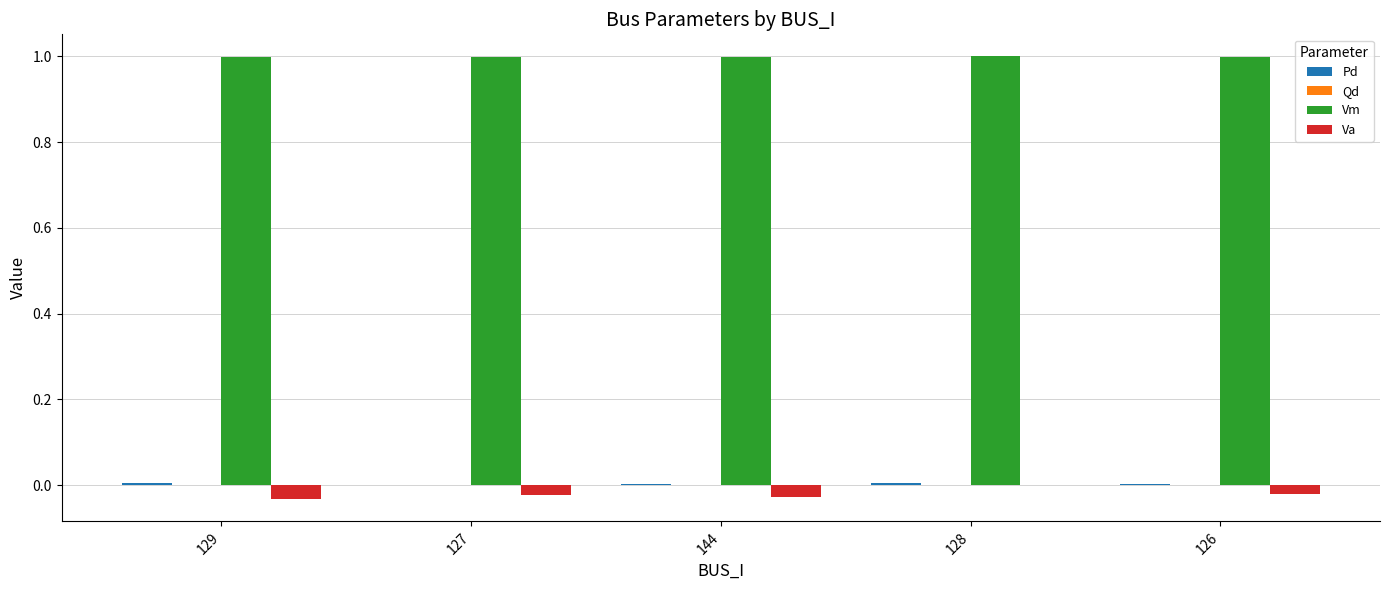

What is the maximum value shown in the chart?

1.0